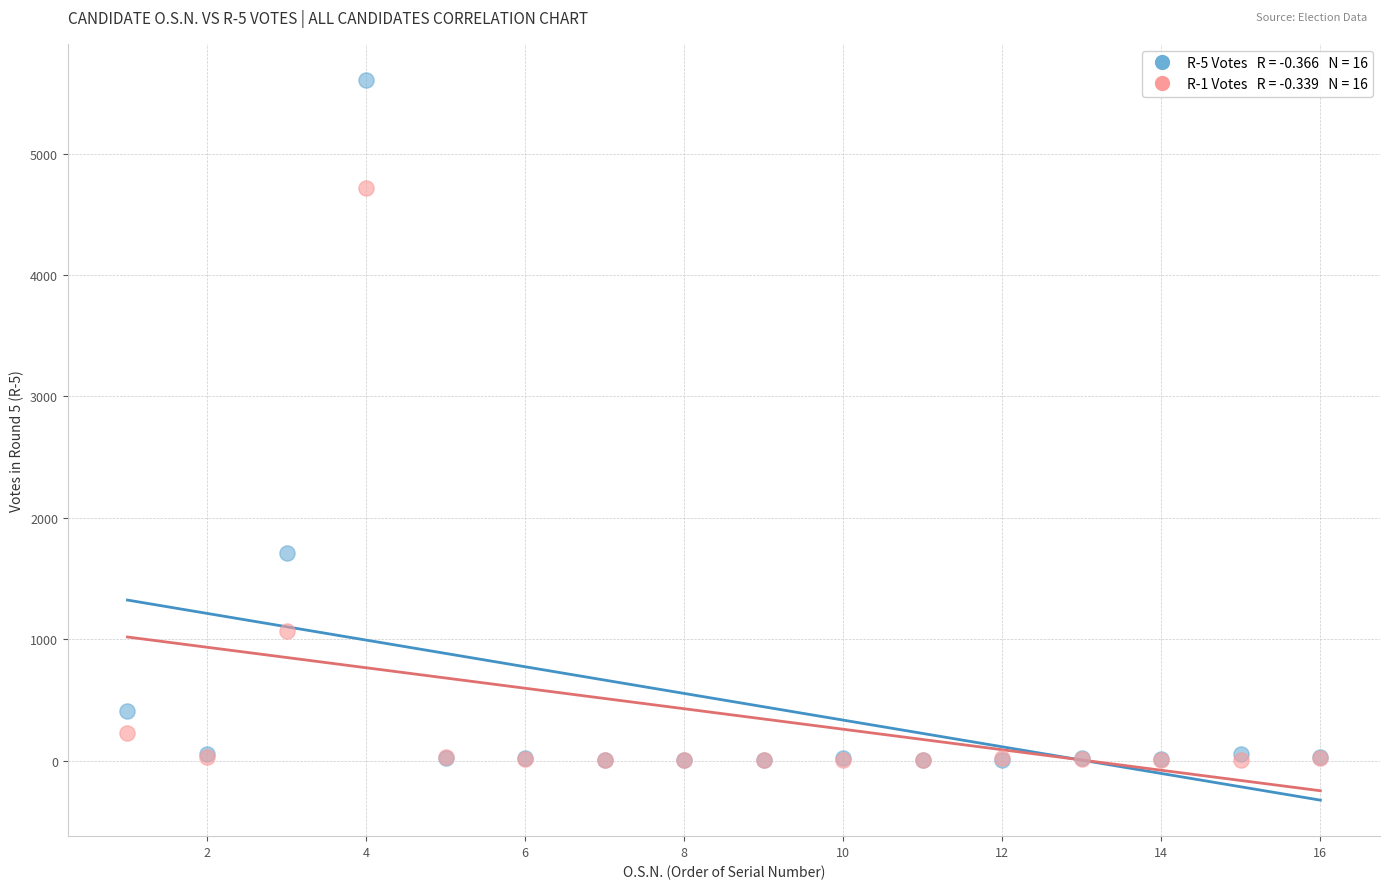

Across all series, what Y value is closest to 2805?

1713